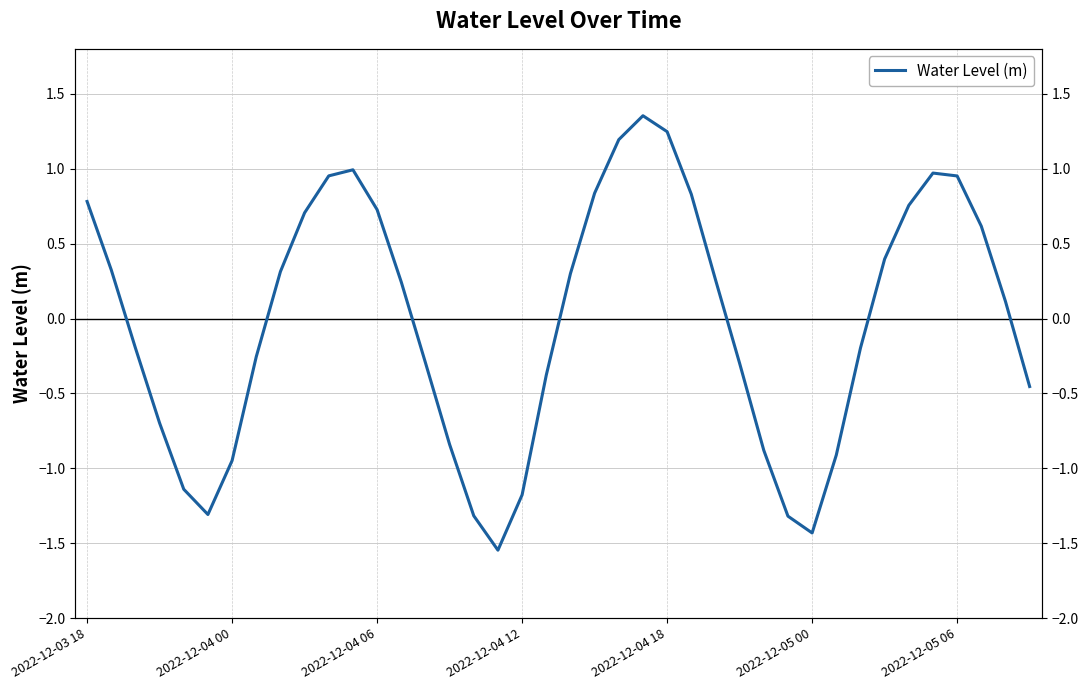

How many values are above zero?

21